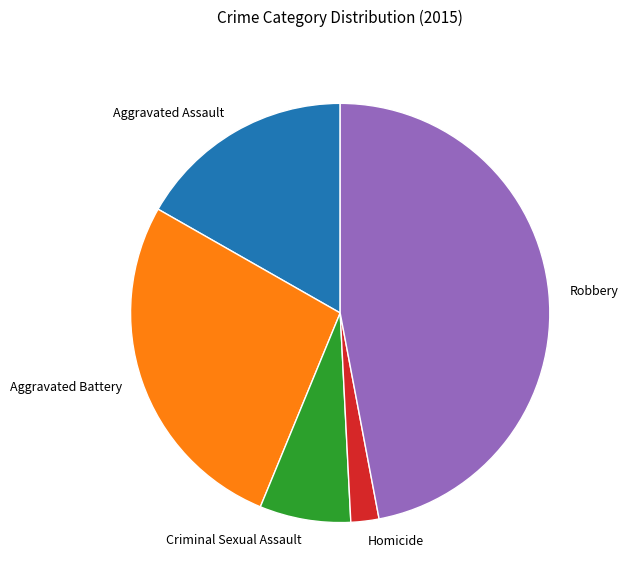

Do Robbery and Homicide together represent more than half of the pie?

No